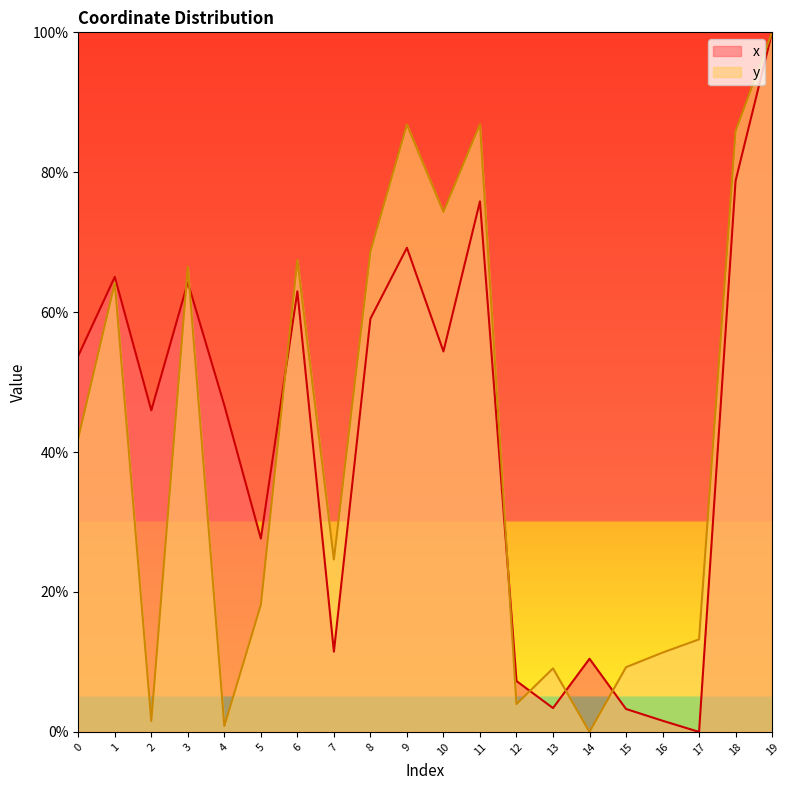

What are all the series names shown in the legend?

x, y